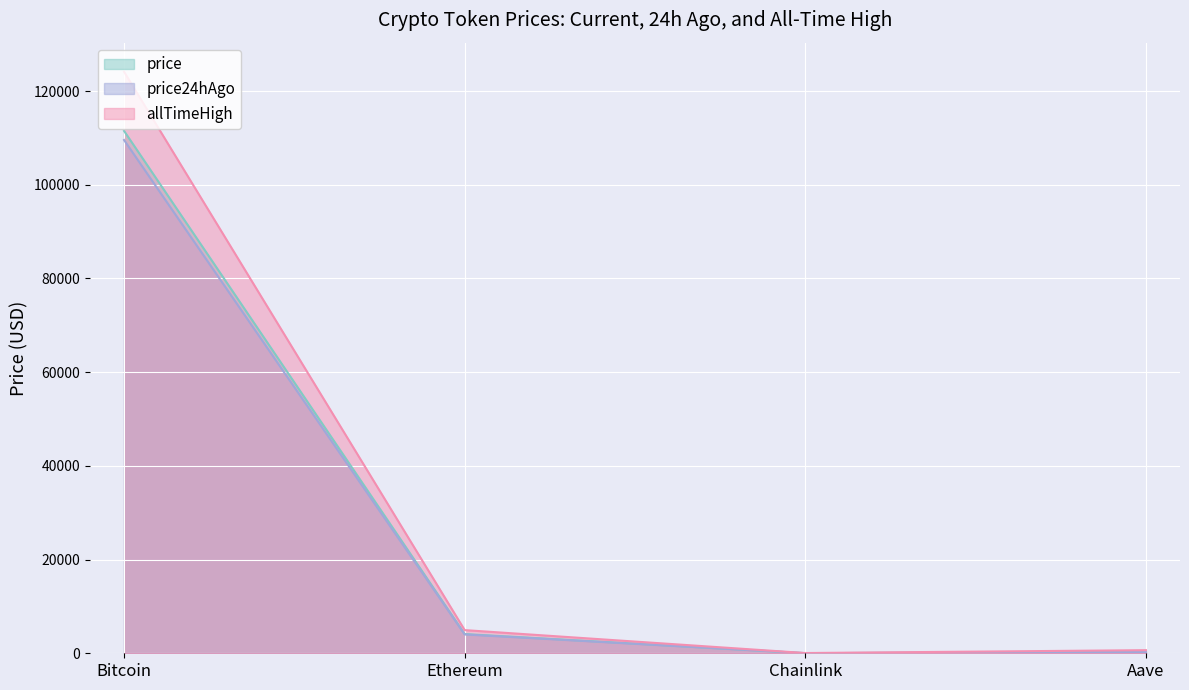

What is the smallest value displayed?

21.0